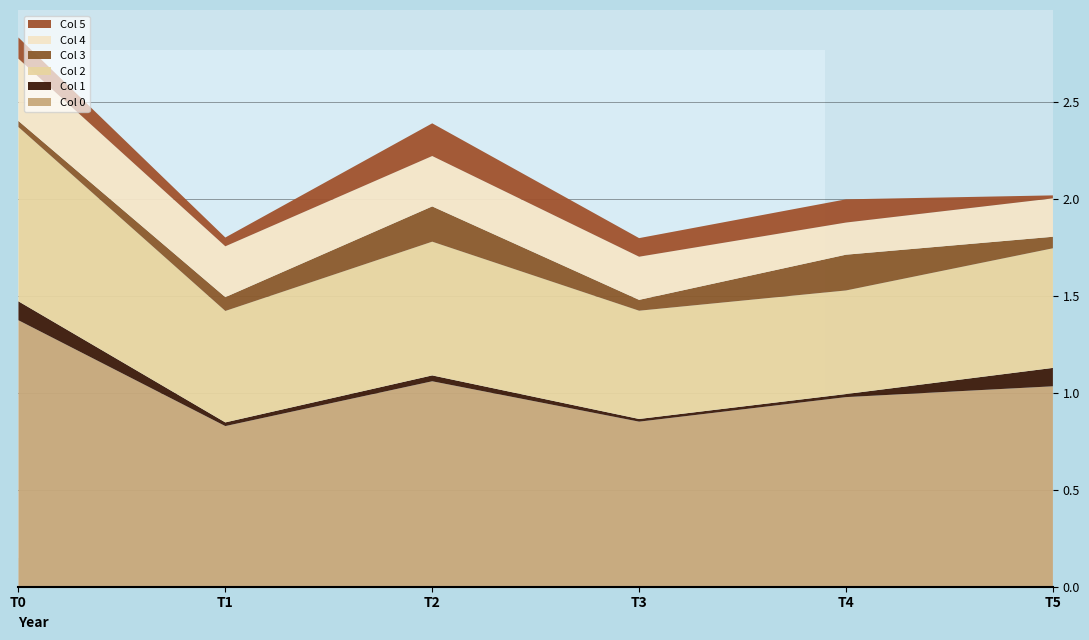

Reading left to right, extract all data points from this chart.

Row 0: 1.4	0.1	0.9	0.0	0.3	0.1
Row 1: 0.8	0.0	0.6	0.1	0.3	0.0
Row 2: 1.1	0.0	0.7	0.2	0.3	0.2
Row 3: 0.9	0.0	0.6	0.1	0.2	0.1
Row 4: 1.0	0.0	0.5	0.2	0.2	0.1
Row 5: 1.0	0.1	0.6	0.1	0.2	0.0